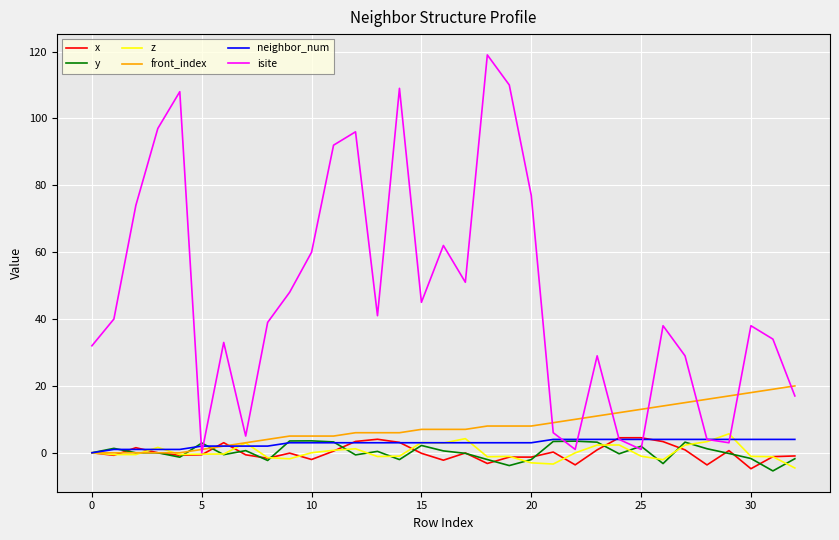

What is the sum of all isite values?

1542.0